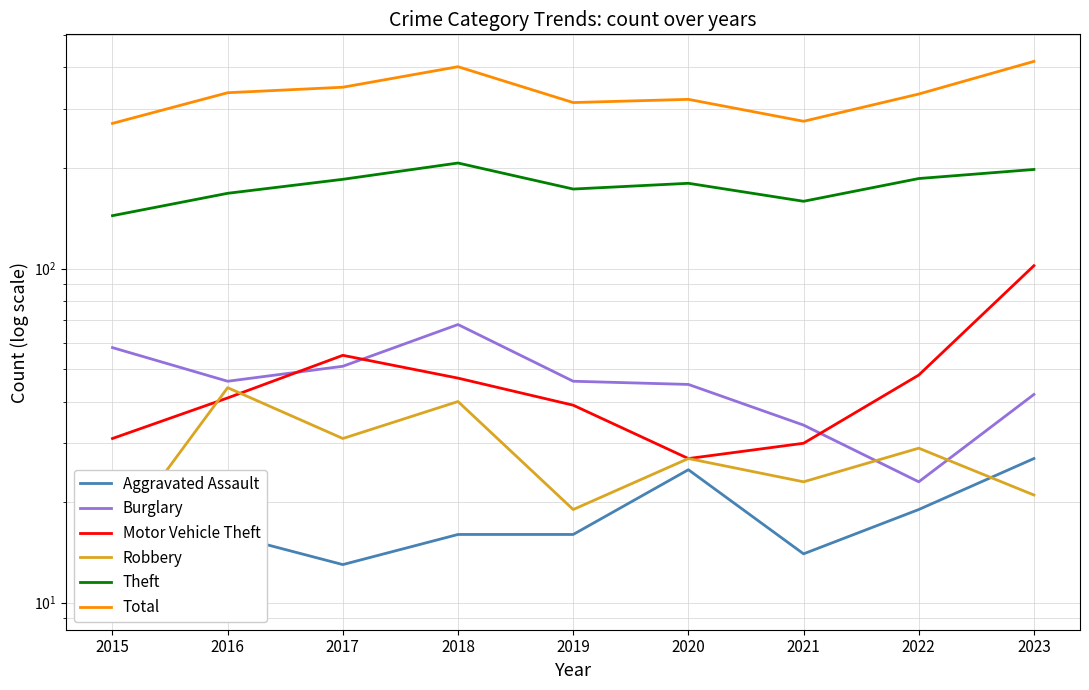

Reading left to right, extract all data points from this chart.

Aggravated Assault: 10	16	13	16	16	25	14	19	27
Burglary: 58	46	51	68	46	45	34	23	42
Motor Vehicle Theft: 31	41	55	47	39	27	30	48	102
Robbery: 15	44	31	40	19	27	23	29	21
Theft: 144	168	185	207	173	180	159	186	198
Total: 272	336	349	402	314	321	276	333	417